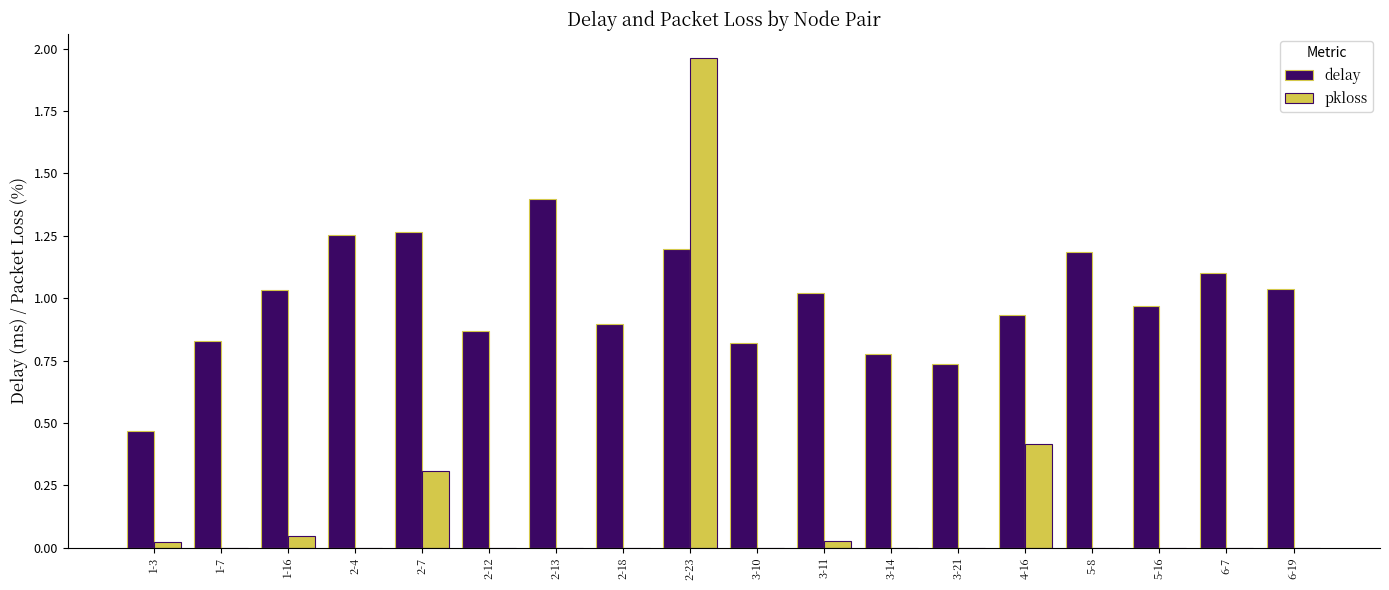

What is the sum of all delay values?

17.8